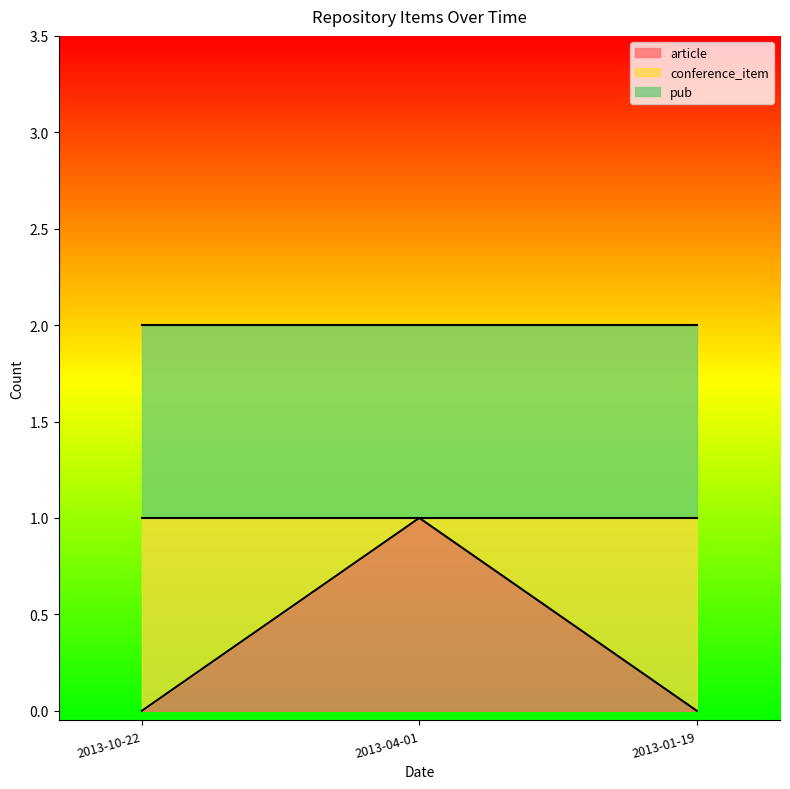

The value of article at 2013-04-01 is 1. True or false?

True